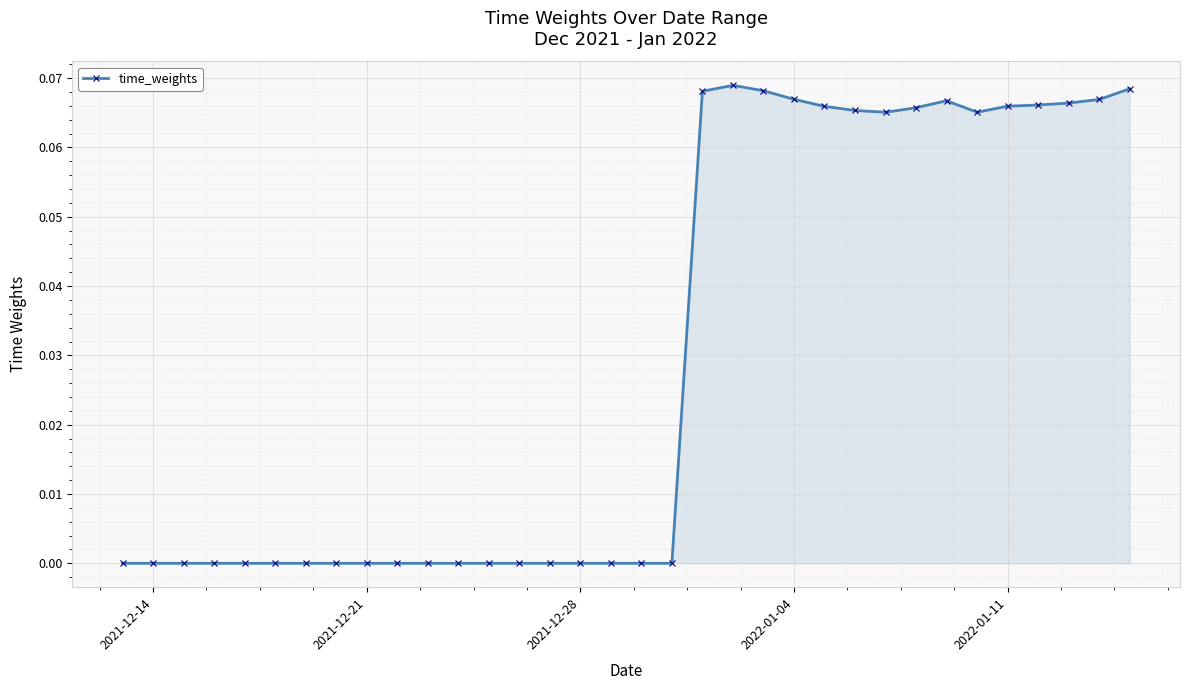

True or false: there are more than 1 points higher than both neighbors.

True